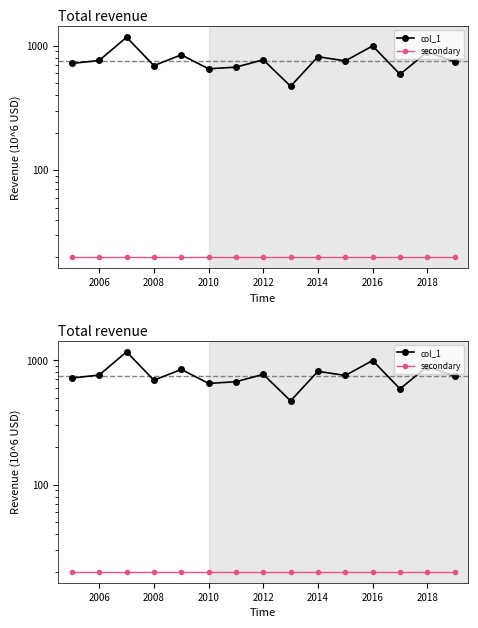

Between 2010 and 2018, which series saw the biggest shift?

col_1